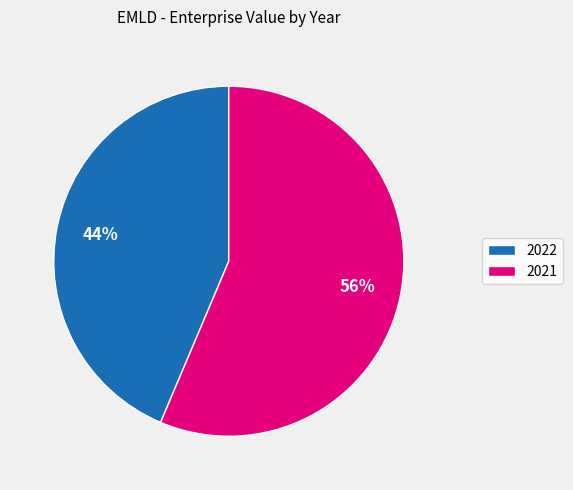

Does 2022 account for over 50% of the chart?

No